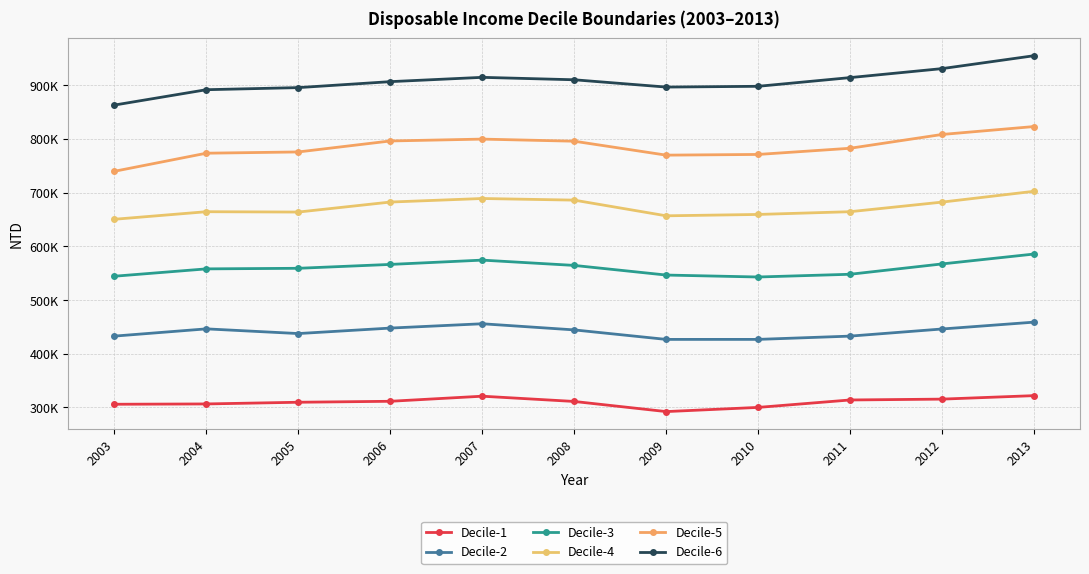

What is the sum of the Decile-3 values at 2008 and 2006?

1130756